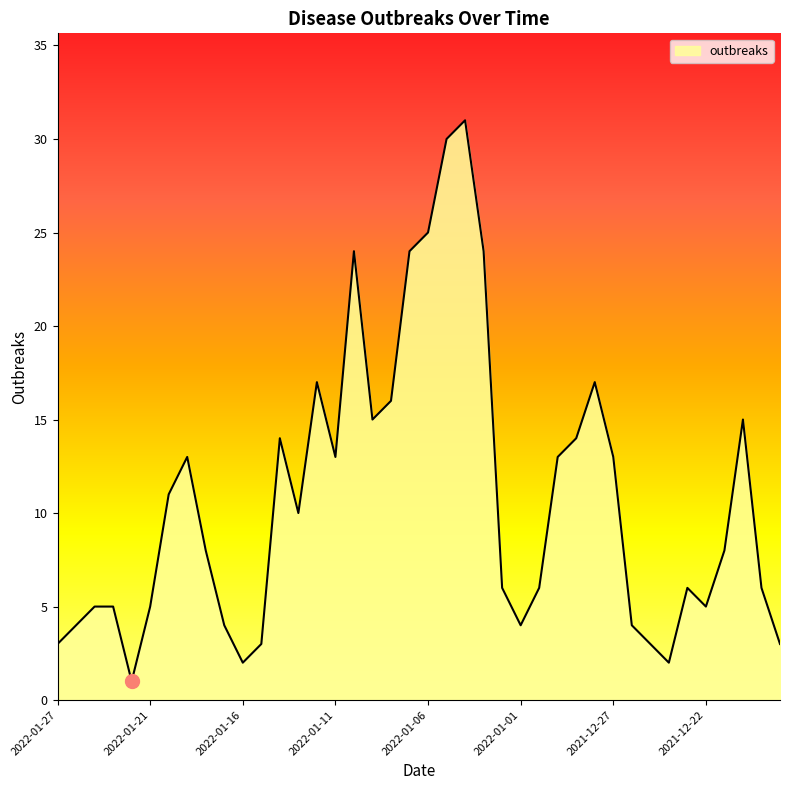

What is the greatest value displayed?

31